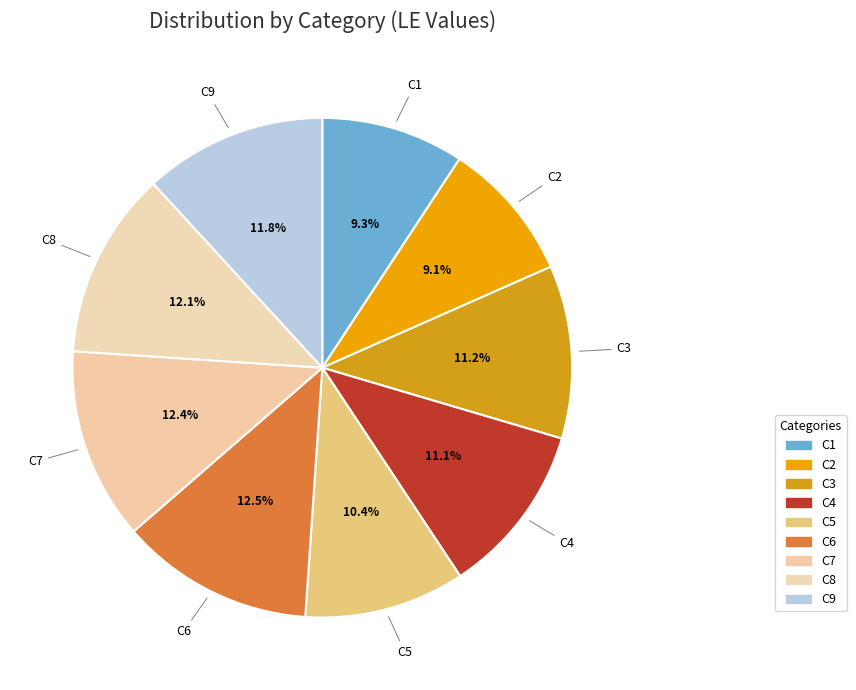

Count the number of slices in the pie.

9